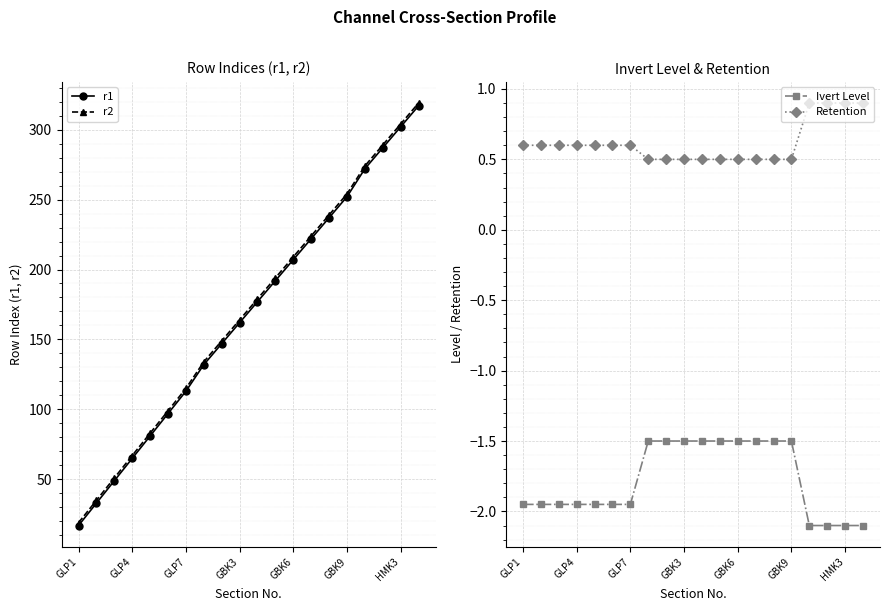

True or false: Ivert Level has a value of -2.1 at HMK3.

True